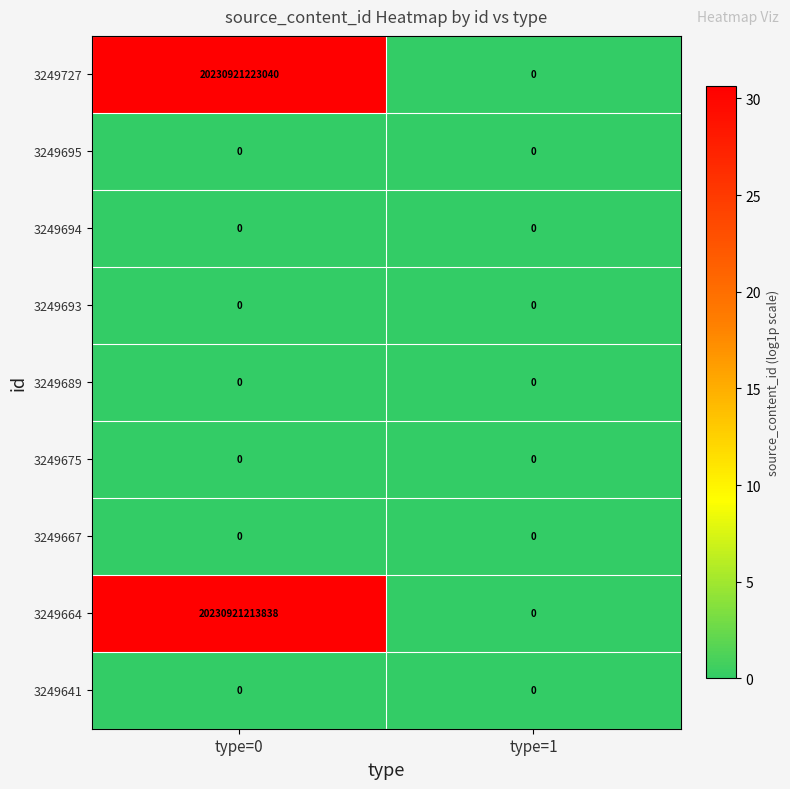

What is the difference between the maximum and minimum values in the 3249664 series?

20230921213838